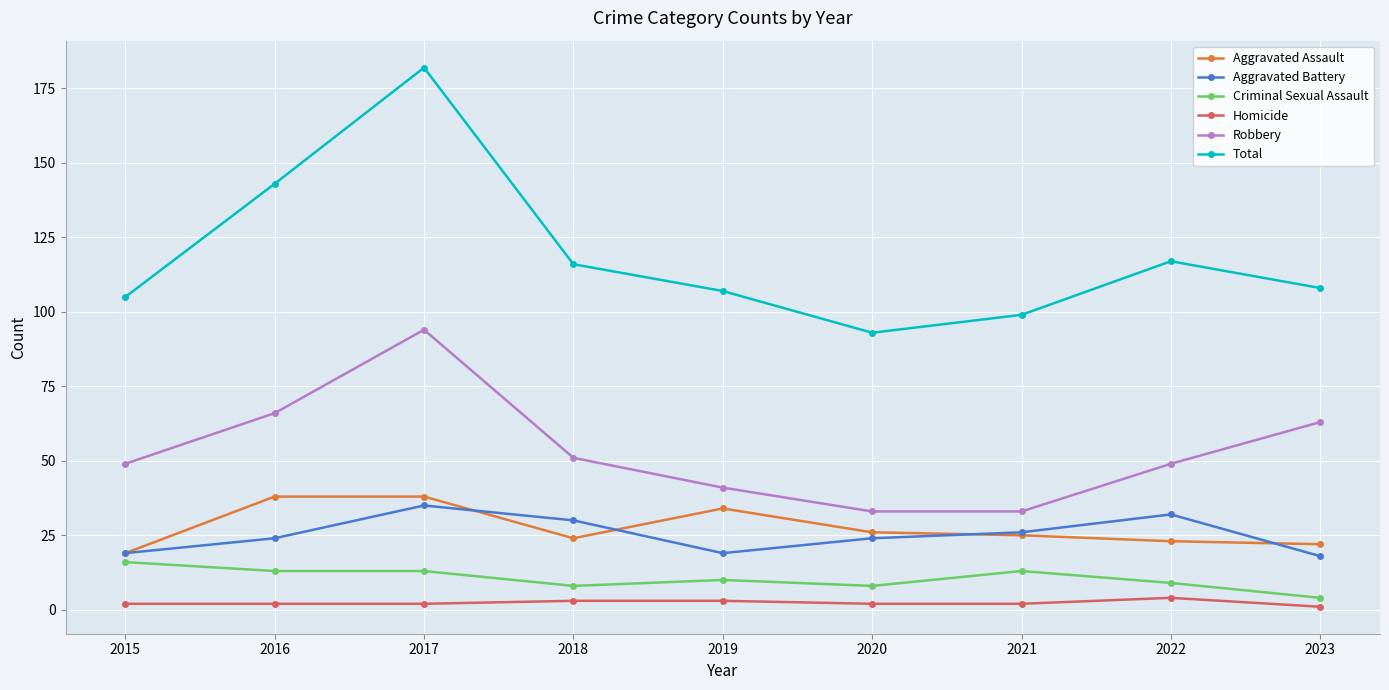

How many interior local peaks does the Robbery series have?

1